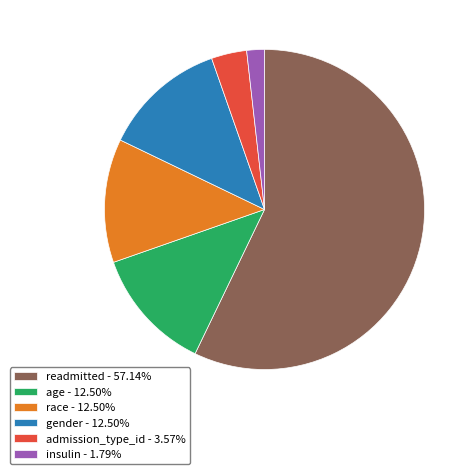

Combined, do insulin - 1.79% and gender - 12.50% account for over 50%?

No